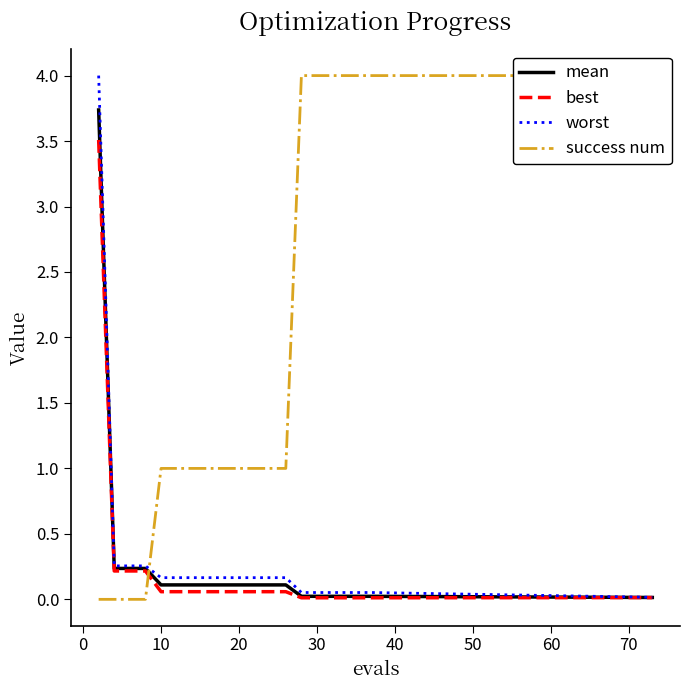

True or false: mean and worst intersect in this chart.

False